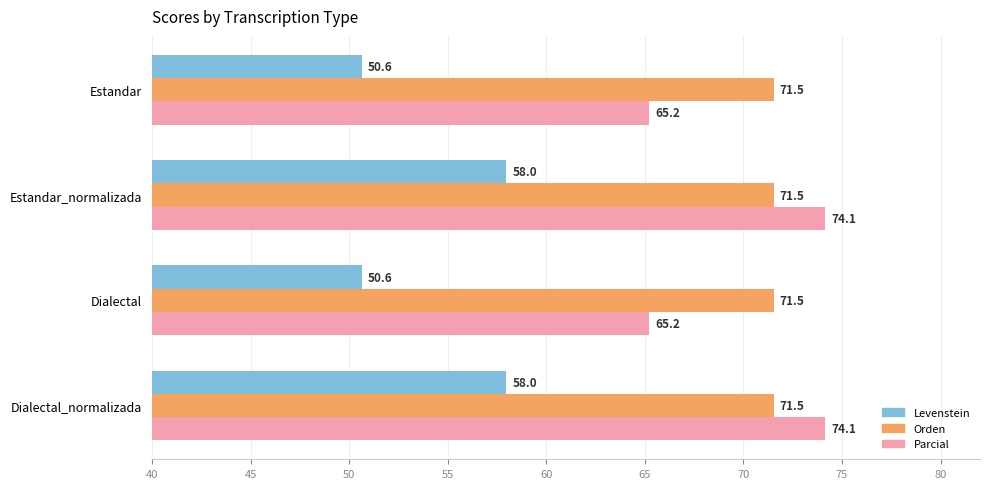

Which series has the widest spread of values?

Parcial